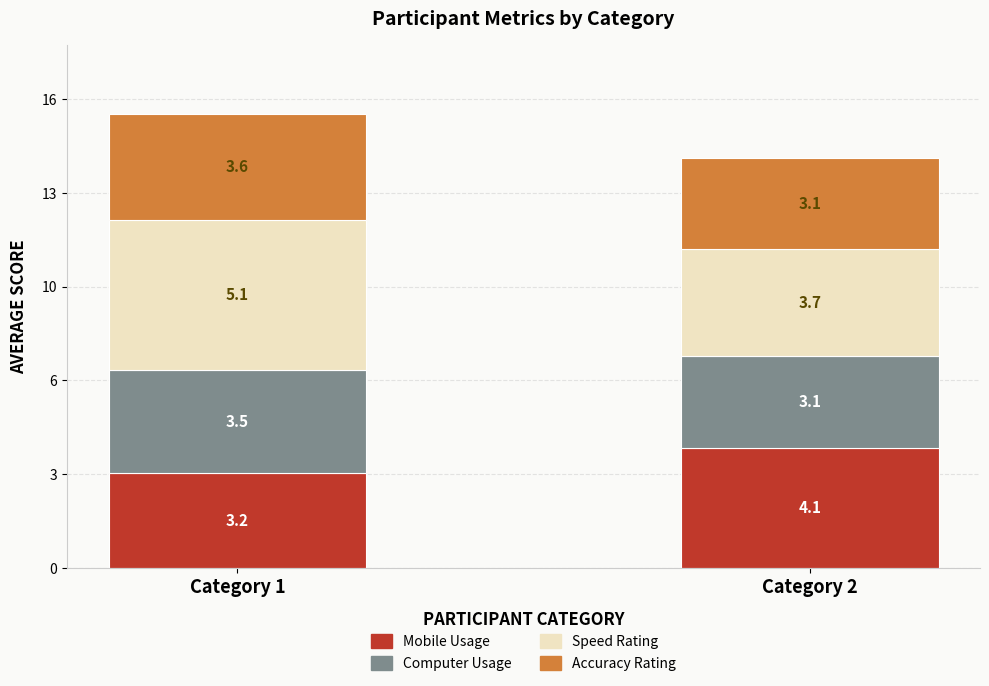

What is the value of the Mobile Usage bar at the 2nd from the left?

4.1